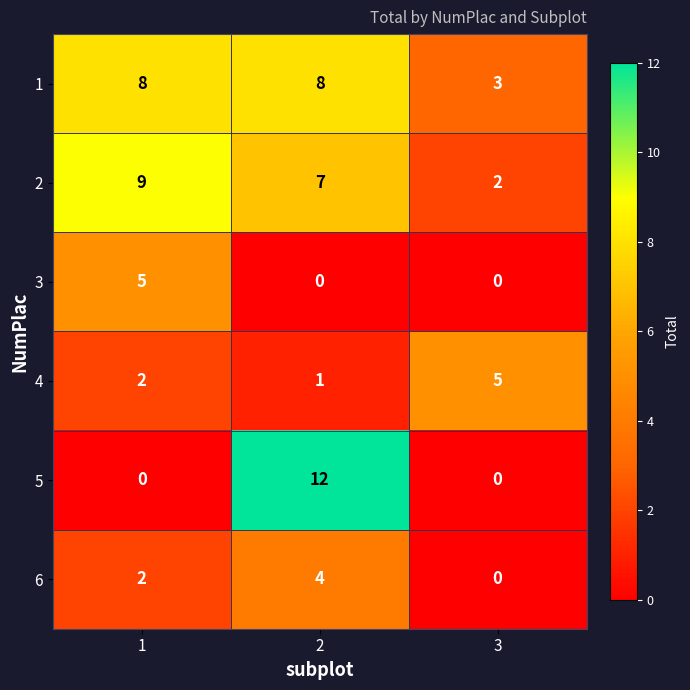

What is the sum of the 5 values at 2 and 3?

12